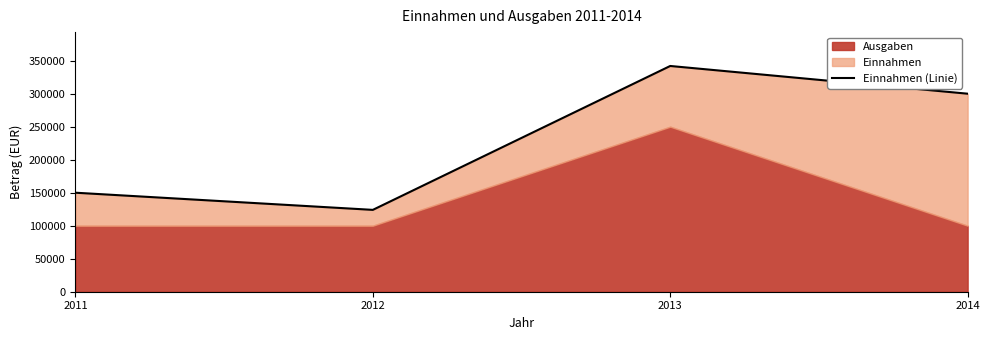

What is the change in value from 2011 to 2012?

-26000